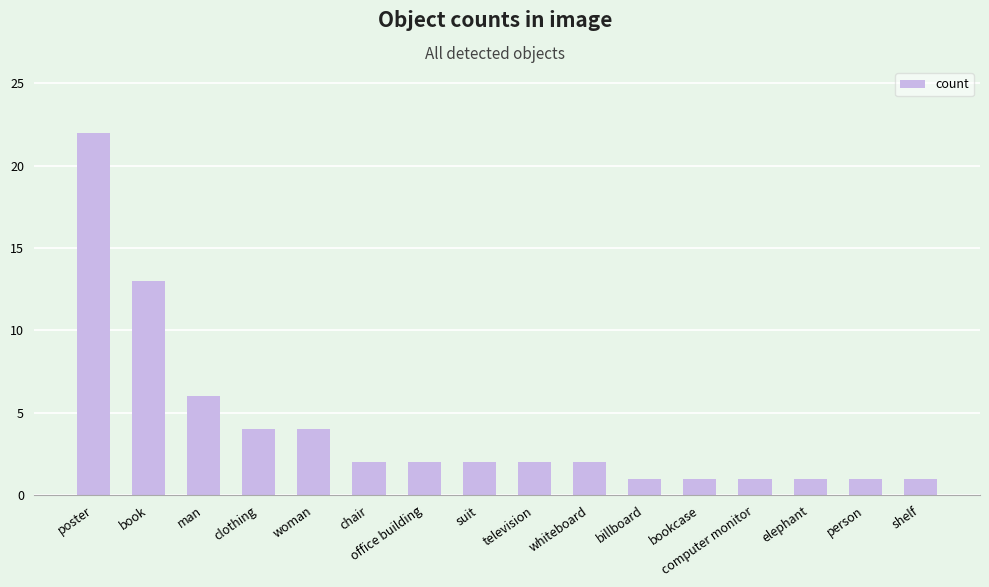

What is the label of the 13th bar from the left?

computer monitor